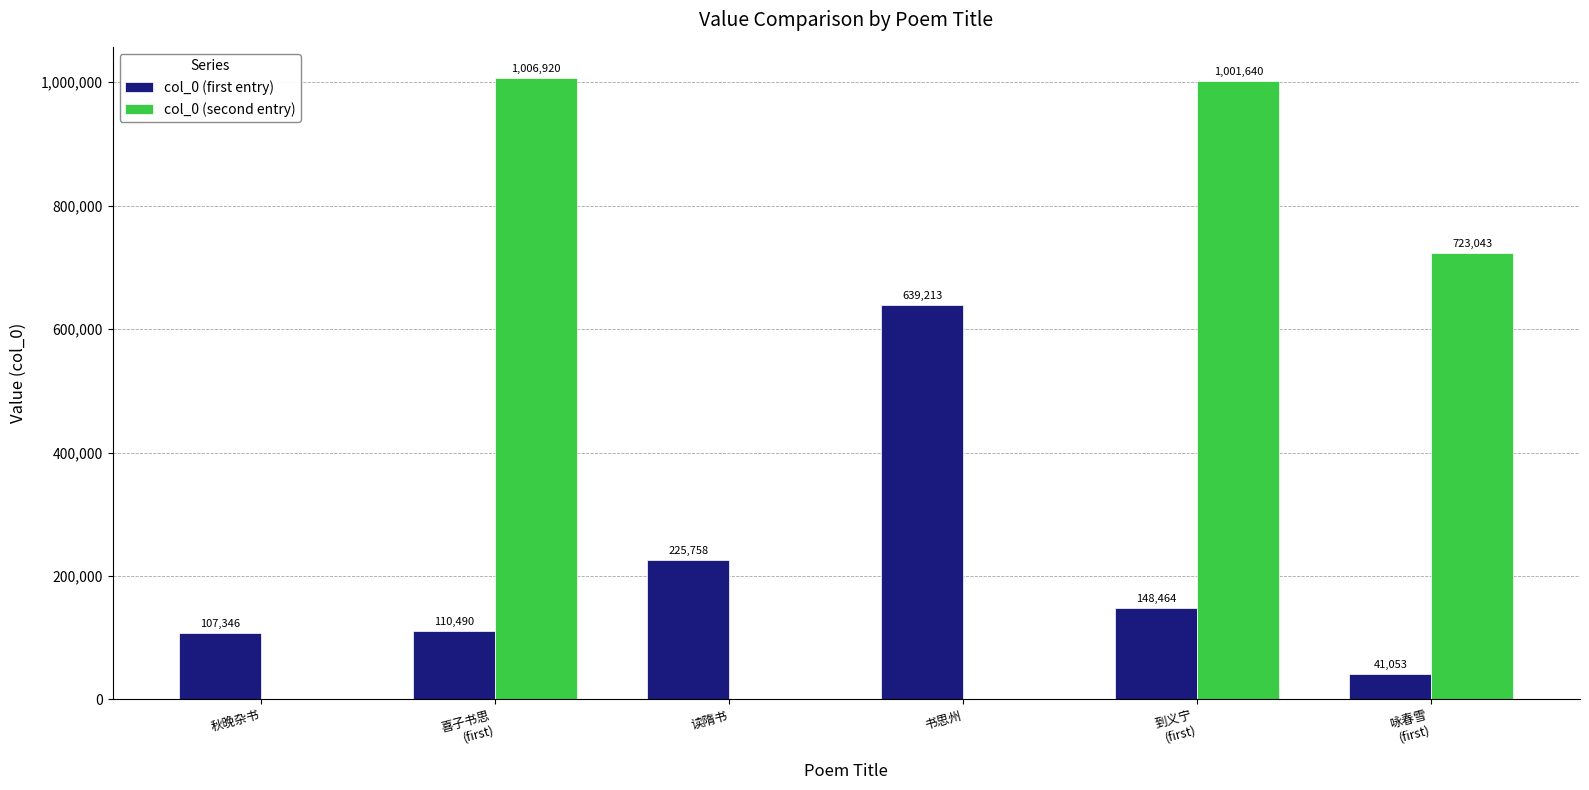

Where is col_0 (first entry) nearest to the value 340133?

读隋书